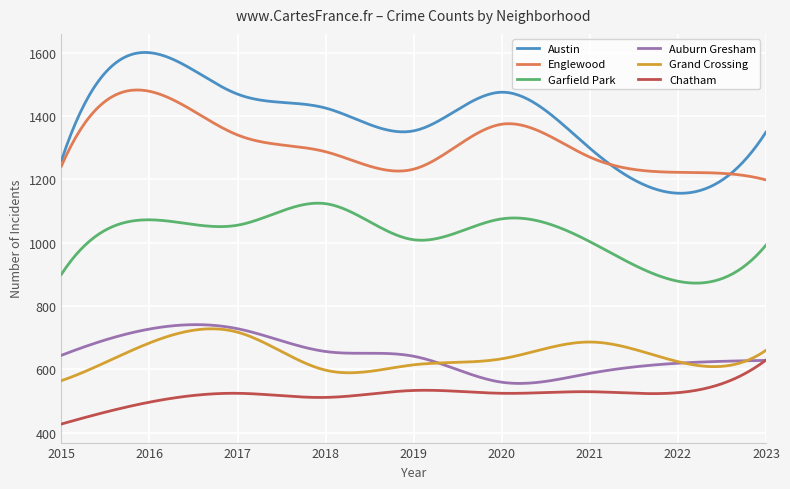

Is this an area chart (filled region under the line)?

No